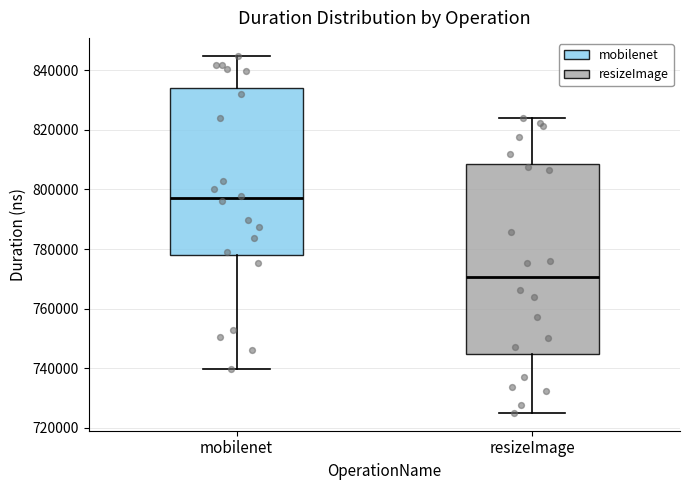

Which box's median line is the lowest?

resizeImage